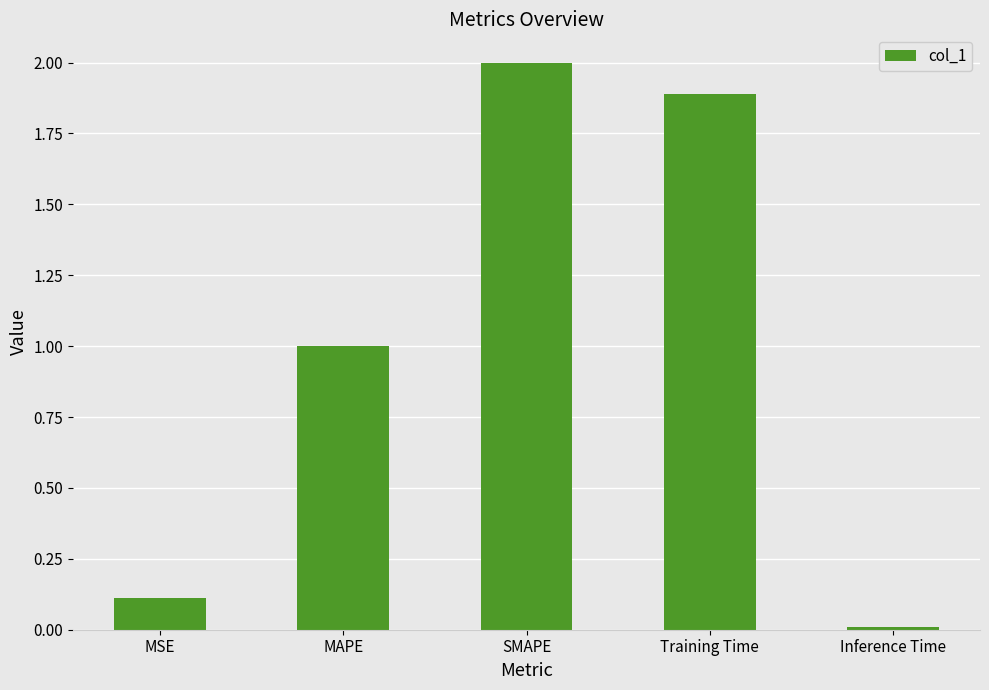

How many bars are there in total?

5